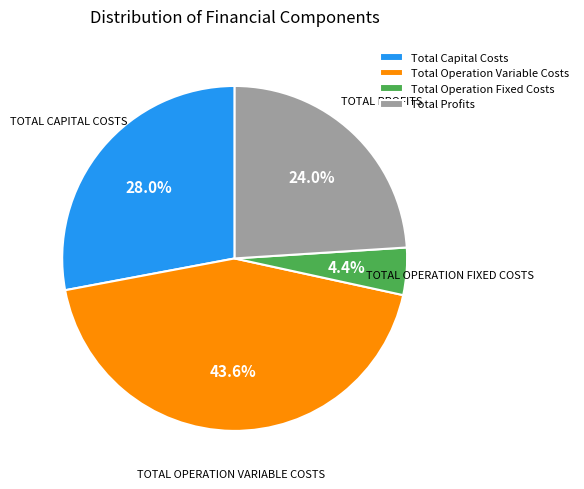

What percentage do Total Profits and Total Operation Variable Costs together represent?

67.6%